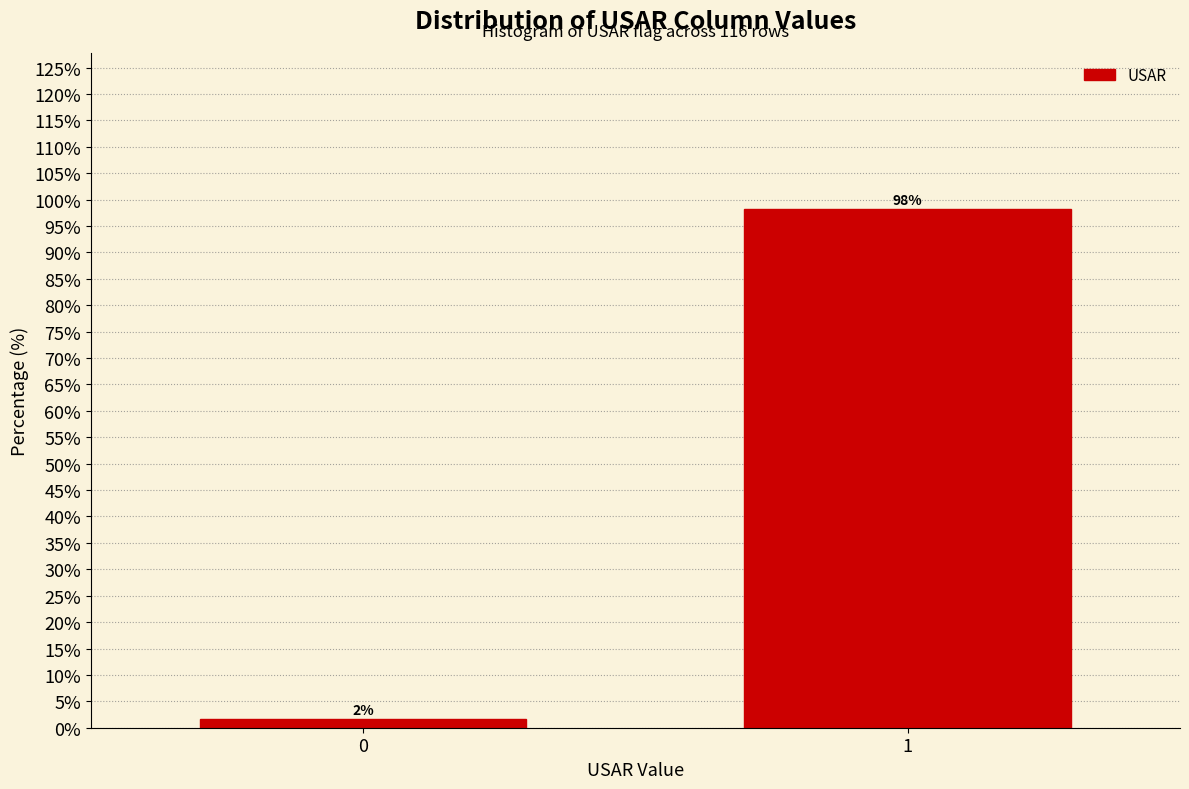

What is the approximate value at 1?

98.3